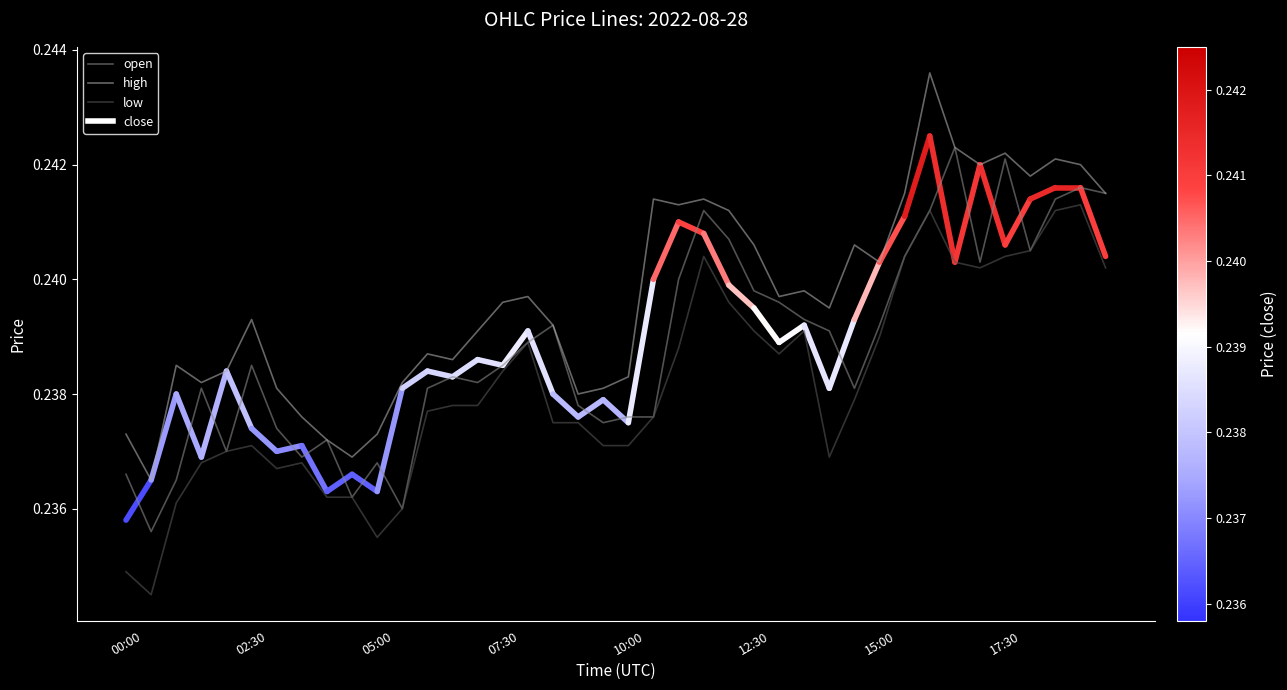

Which series has the largest total across all categories?

high